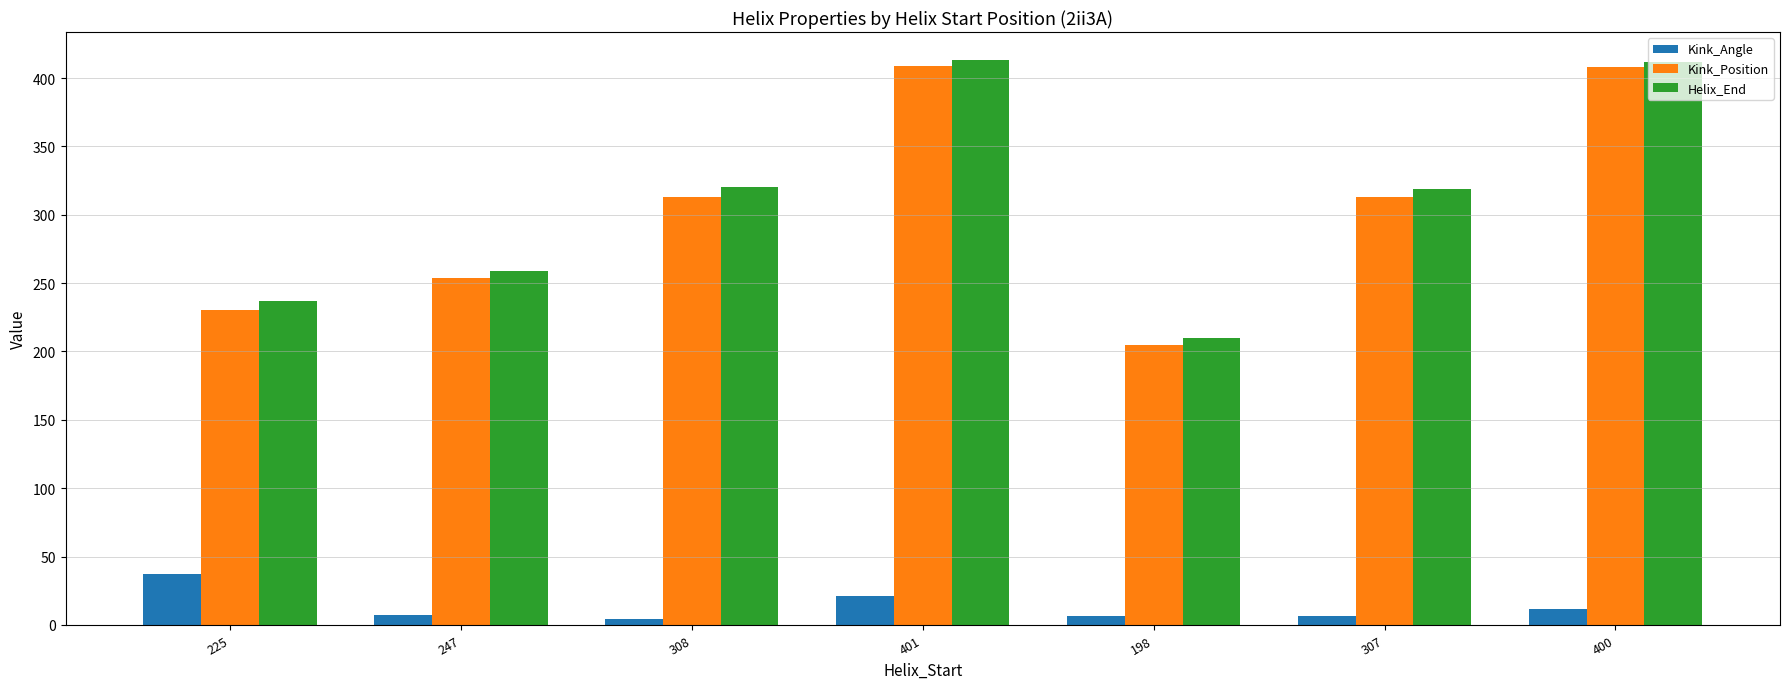

Which series has the largest range (max minus min)?

Kink_Position